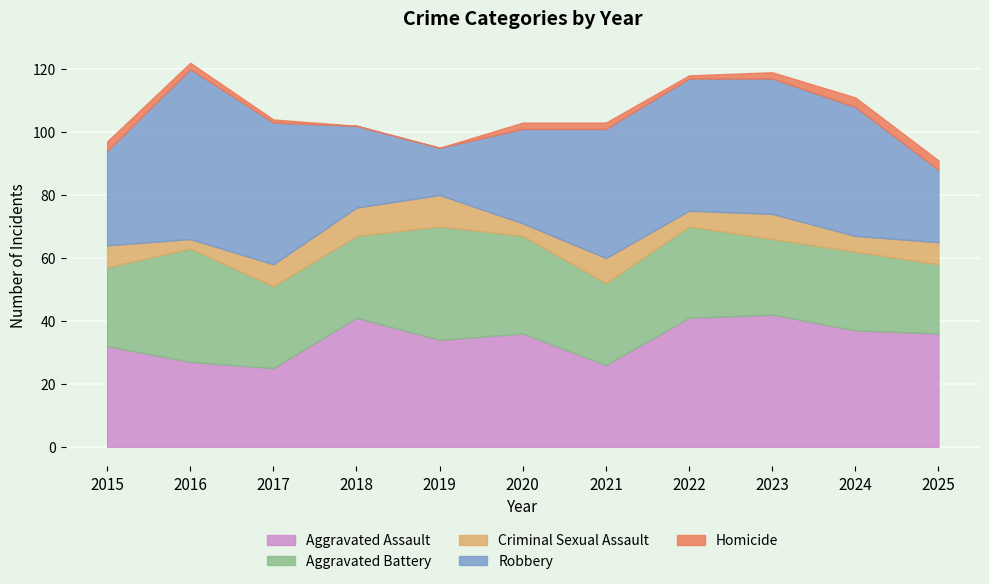

What is the value of the Robbery point at the 8th from the left?

42